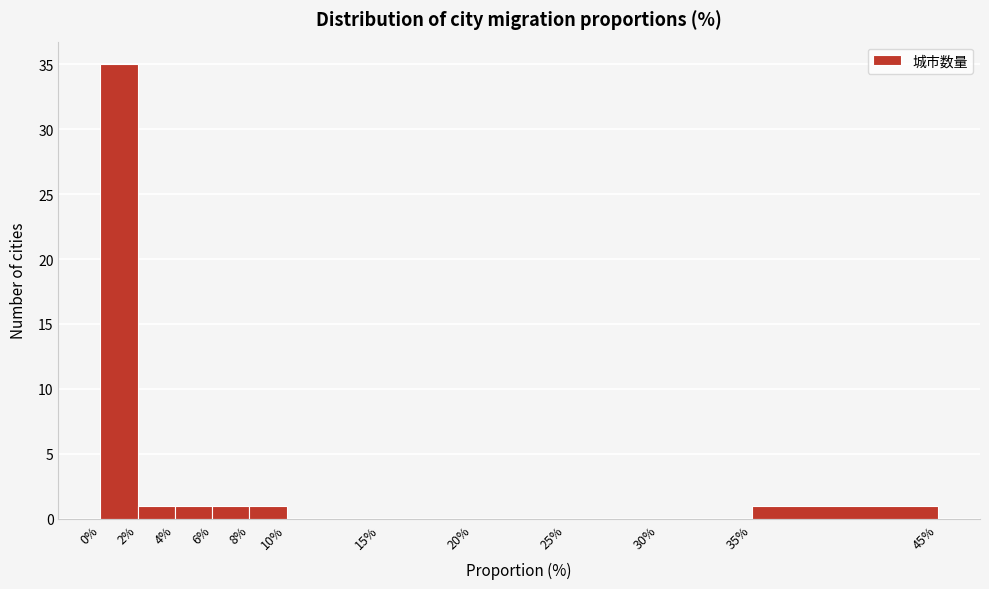

Over which range of the x-axis is the bar tallest?

0% to 2%